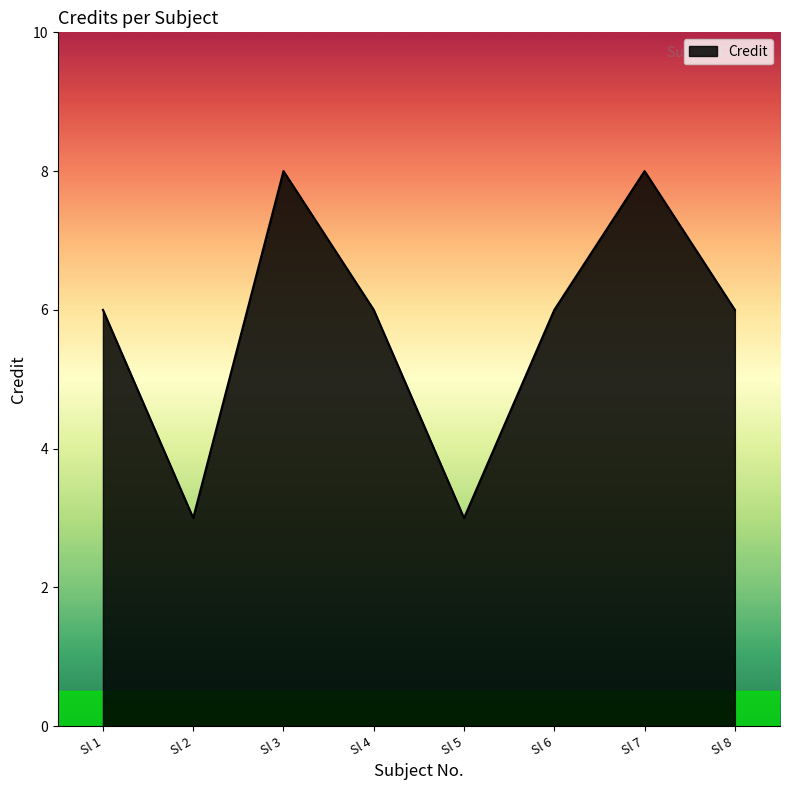

What is the ratio of the value at Sl 2 to the value at Sl 5?

1.0